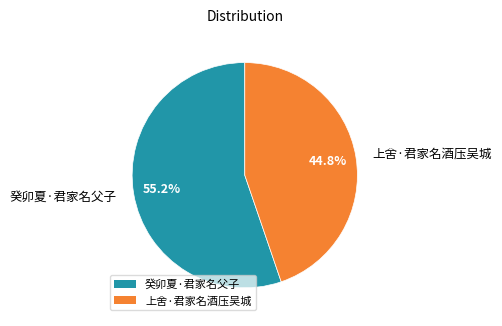

What is the ratio of the value at 癸卯夏·君家名父子 to the value at 上舍·君家名酒压吴城?

1.2